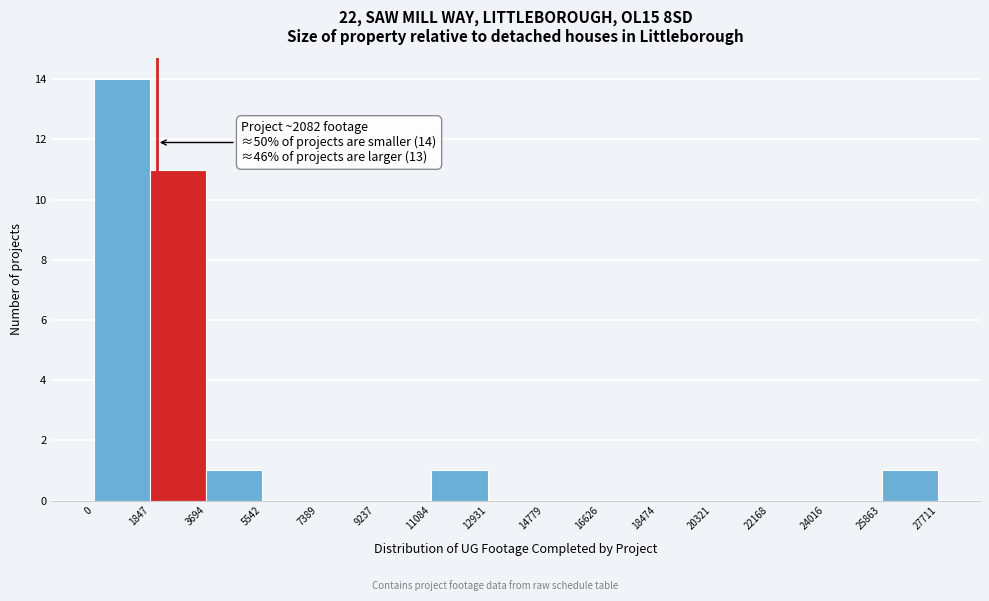

Which range on the x-axis has the tallest bar?

0 to 1847